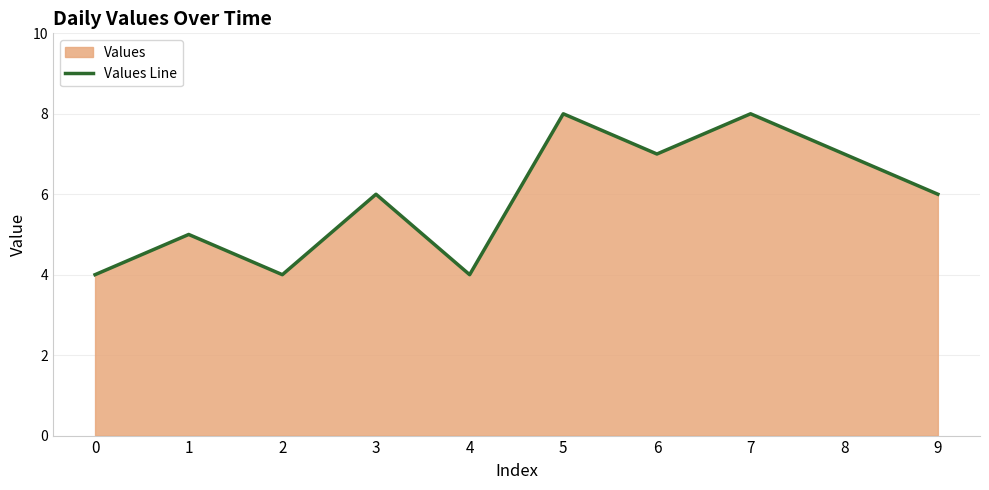

What is the ratio of the value at 3 to the value at 9?

1.0